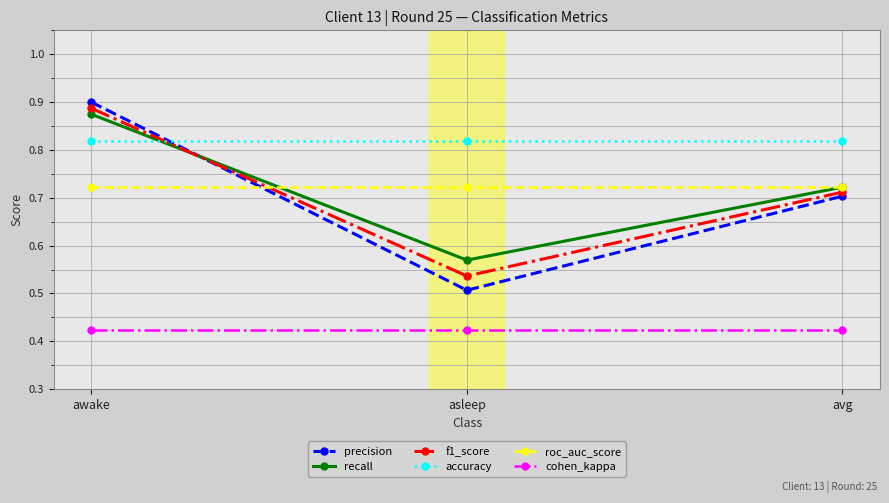

True or false: f1_score has a value of 0.9 at awake.

True